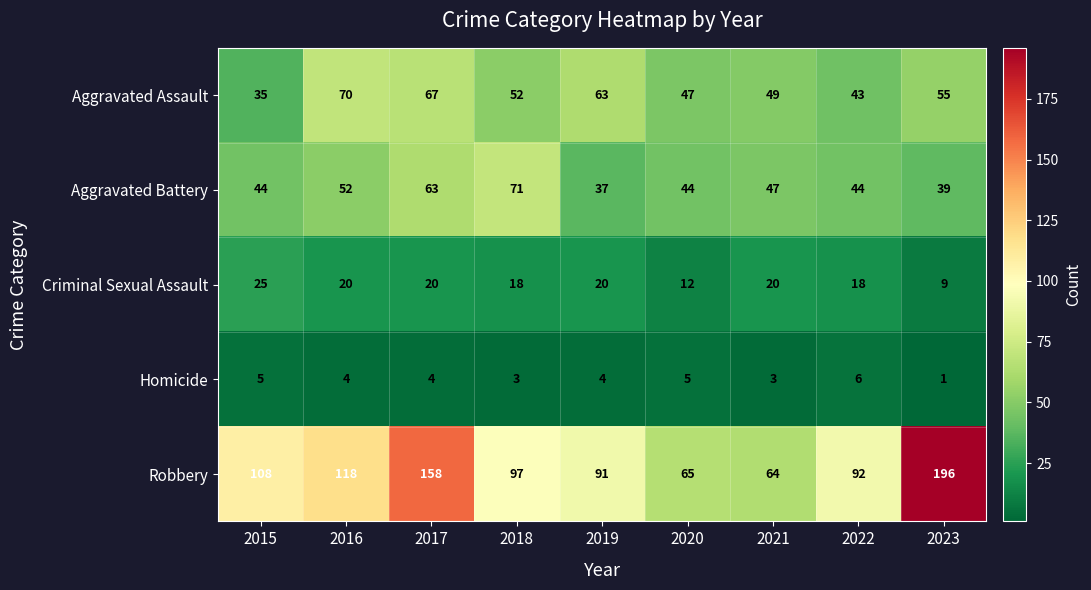

The Robbery series shows 91 at 2019. True or false?

True